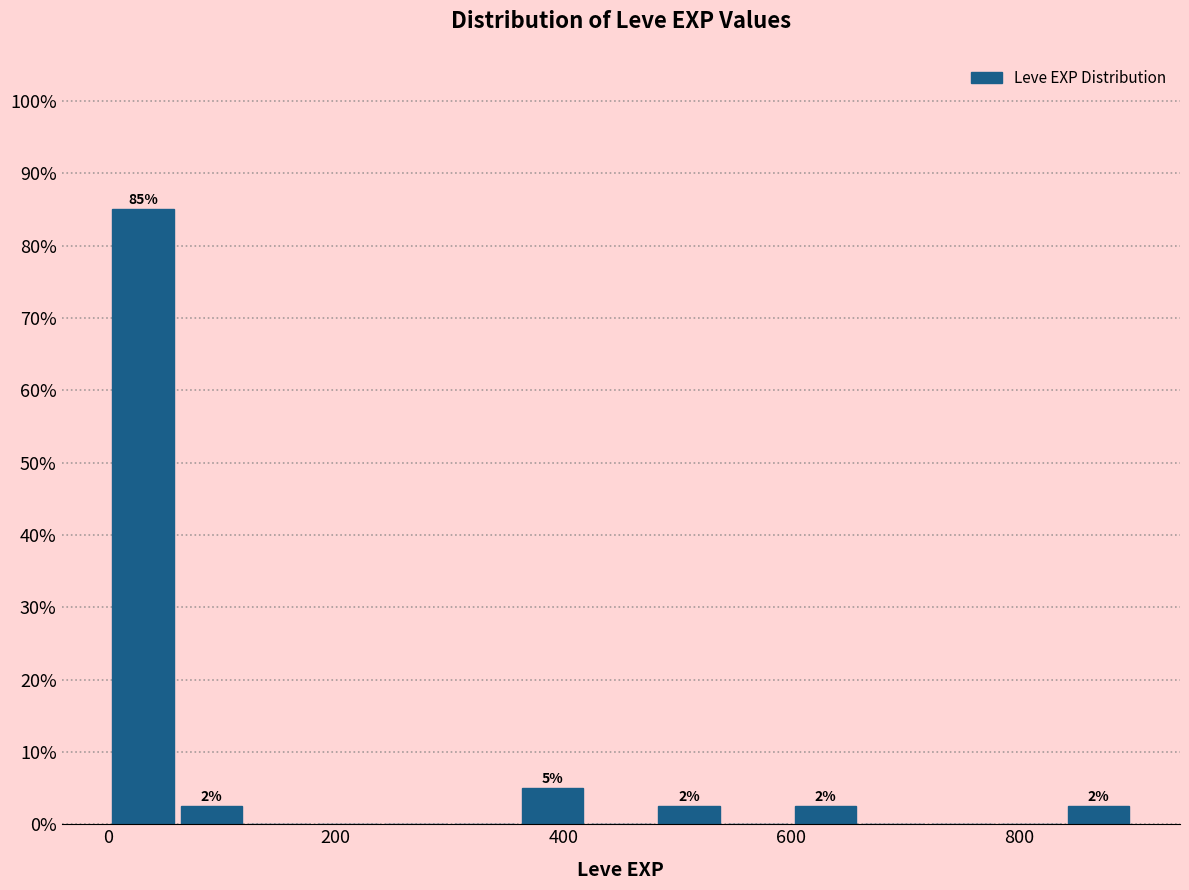

Around what value on the x-axis is the tallest bar? Give the approximate position of its centre, as read against the axis.

40